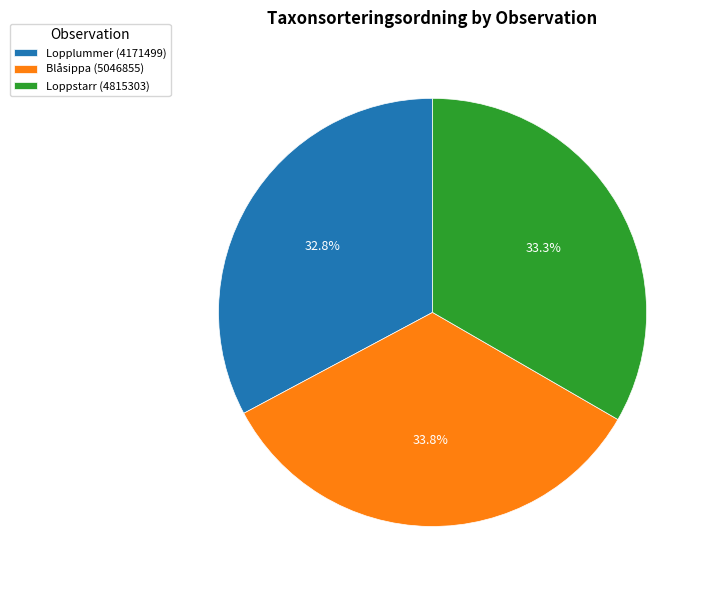

What percentage is the Blåsippa (5046855) slice, to the nearest percent?

34%